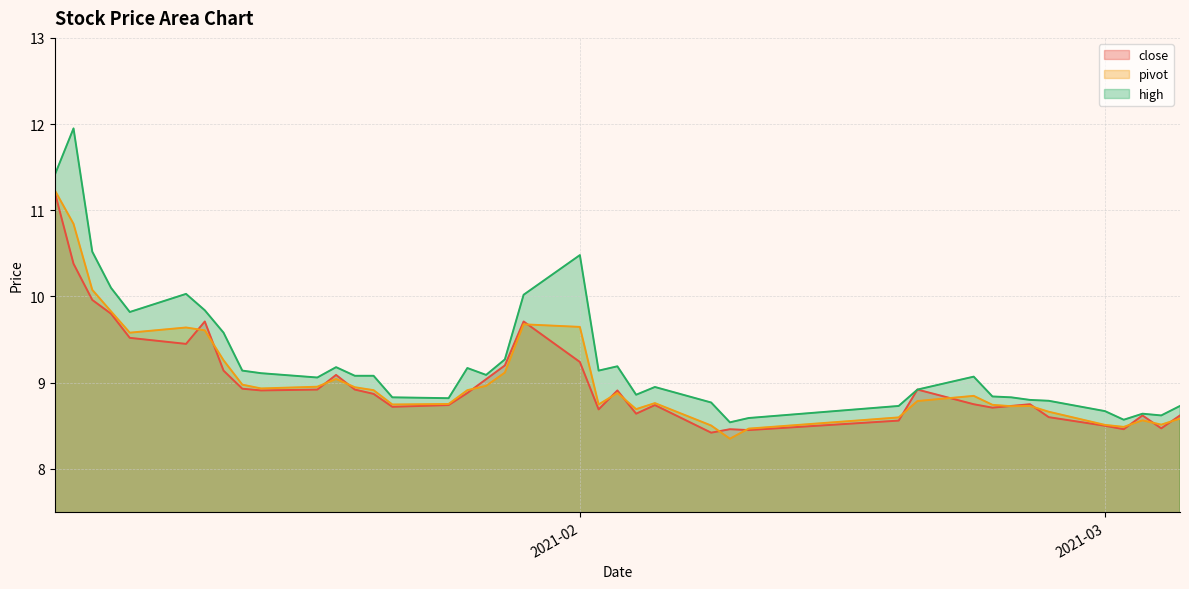

Which series has the largest total across all categories?

high